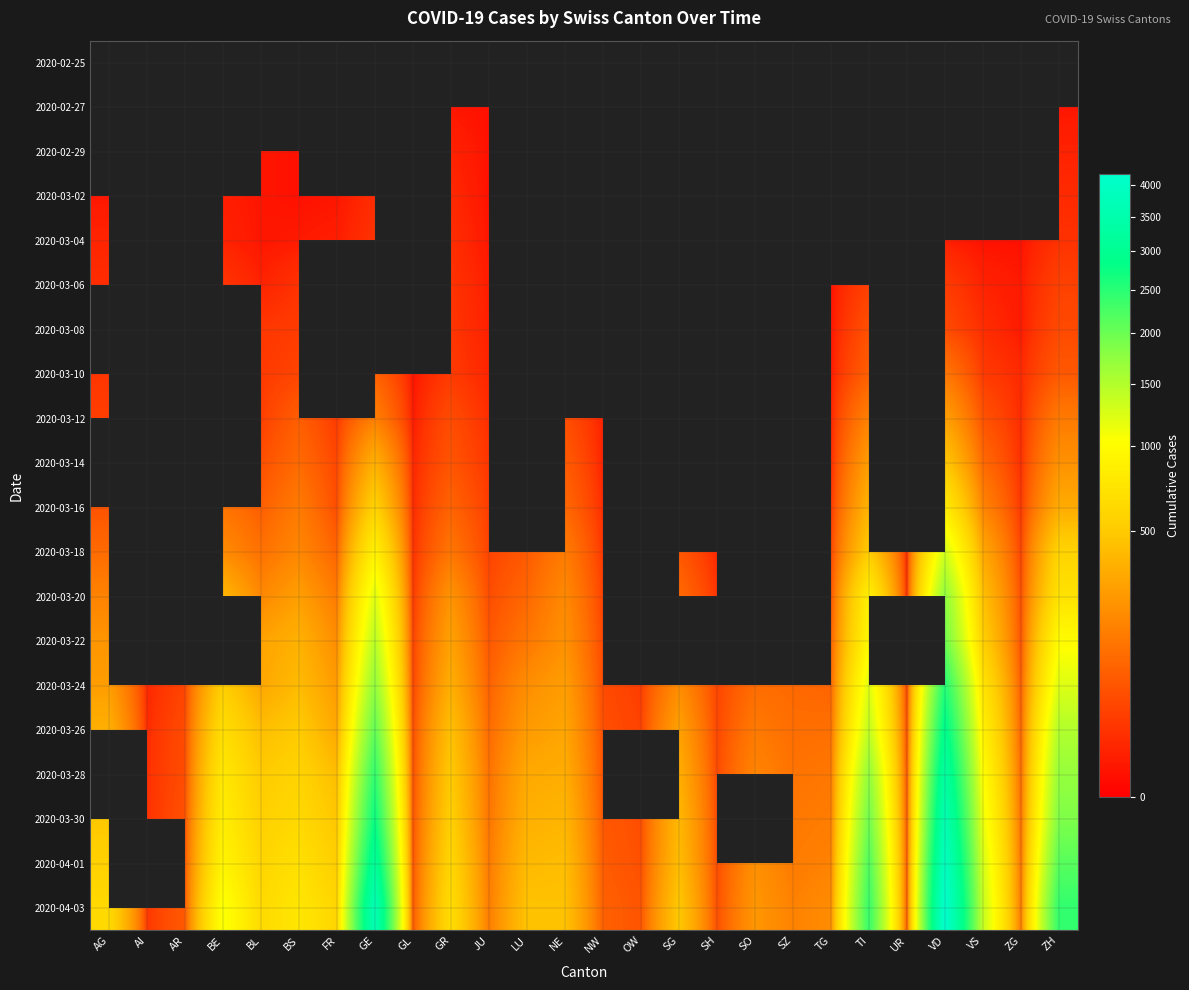

Is the value of 2020-03-08 at GR greater than the value of 2020-04-03 at BL?

No